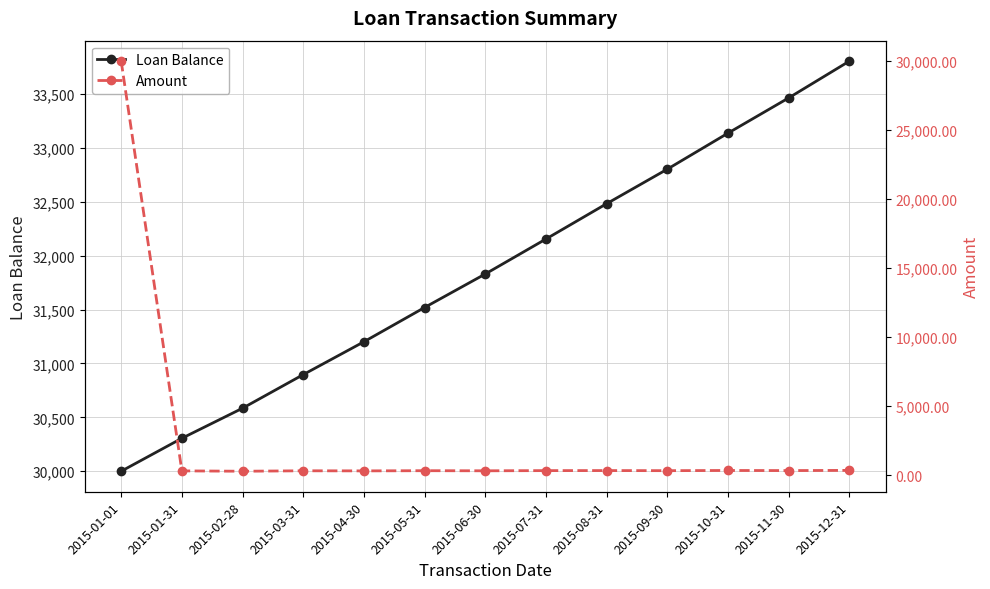

Is this an area chart (filled region under the line)?

No